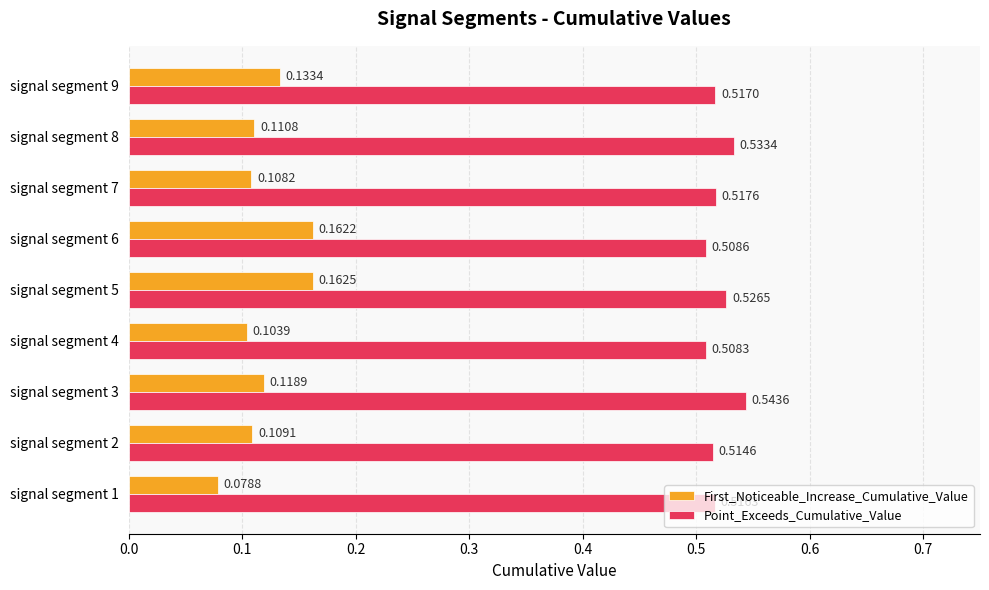

List the labels in order of First_Noticeable_Increase_Cumulative_Value value, largest first.

signal segment 5, signal segment 6, signal segment 9, signal segment 3, signal segment 8, signal segment 2, signal segment 7, signal segment 4, signal segment 1